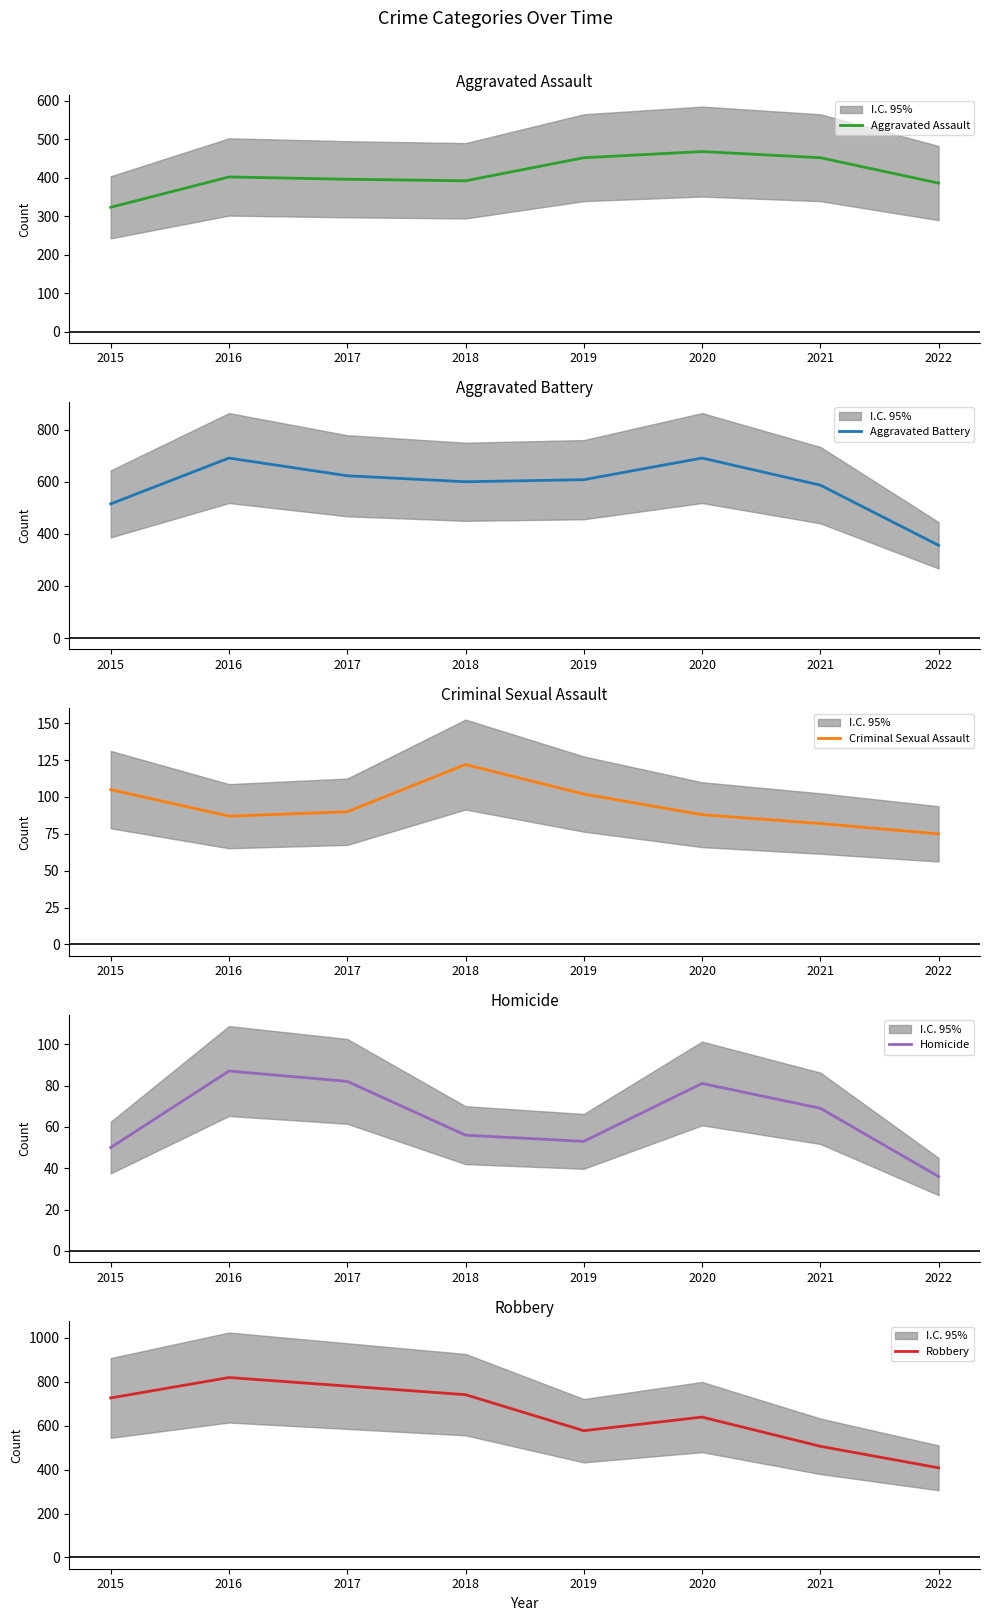

Count the number of categories in the chart.

8